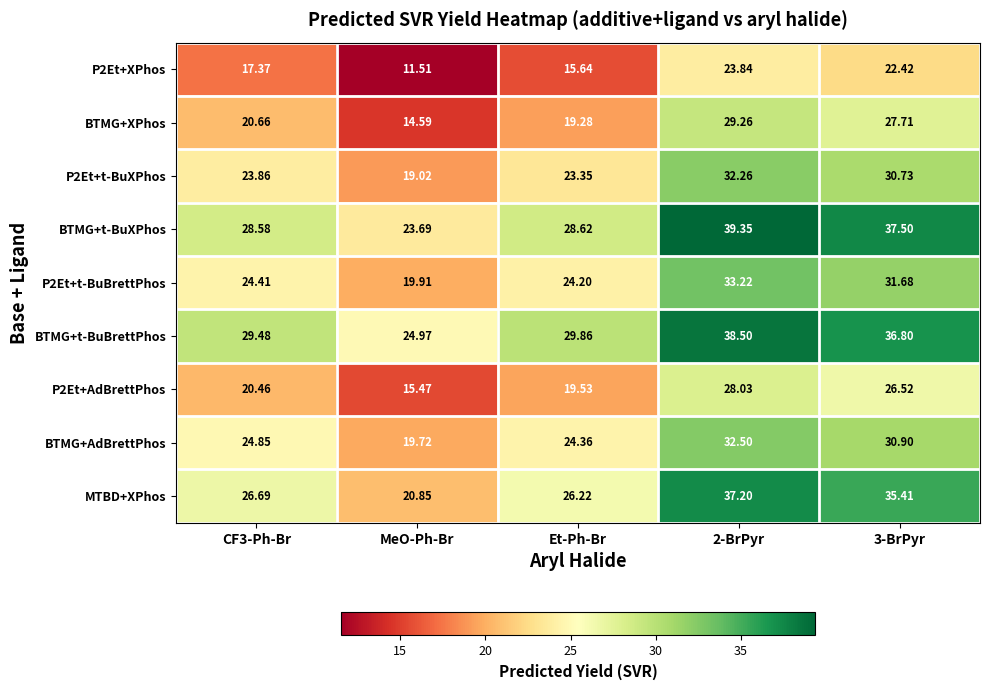

Between Et-Ph-Br and 2-BrPyr, which series saw the biggest shift?

MTBD+XPhos